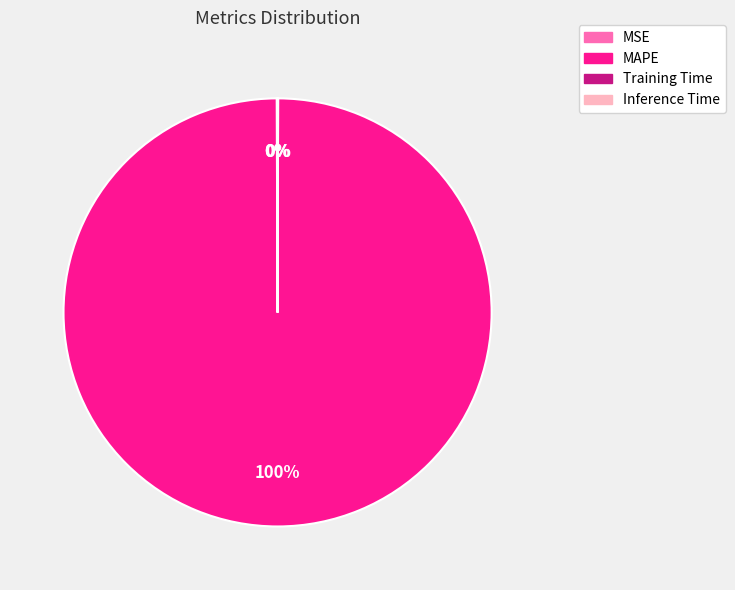

Which category has the biggest portion of the pie?

MAPE